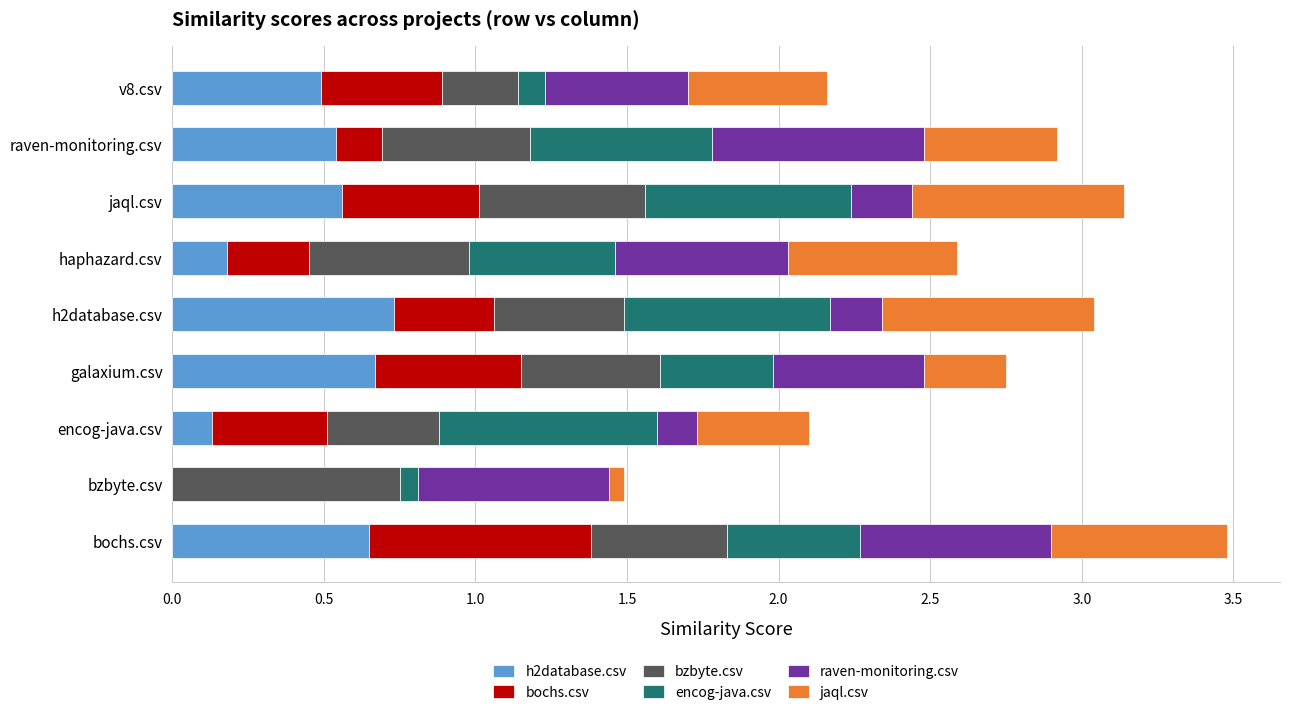

What is the total value across all series at haphazard.csv?

2.6